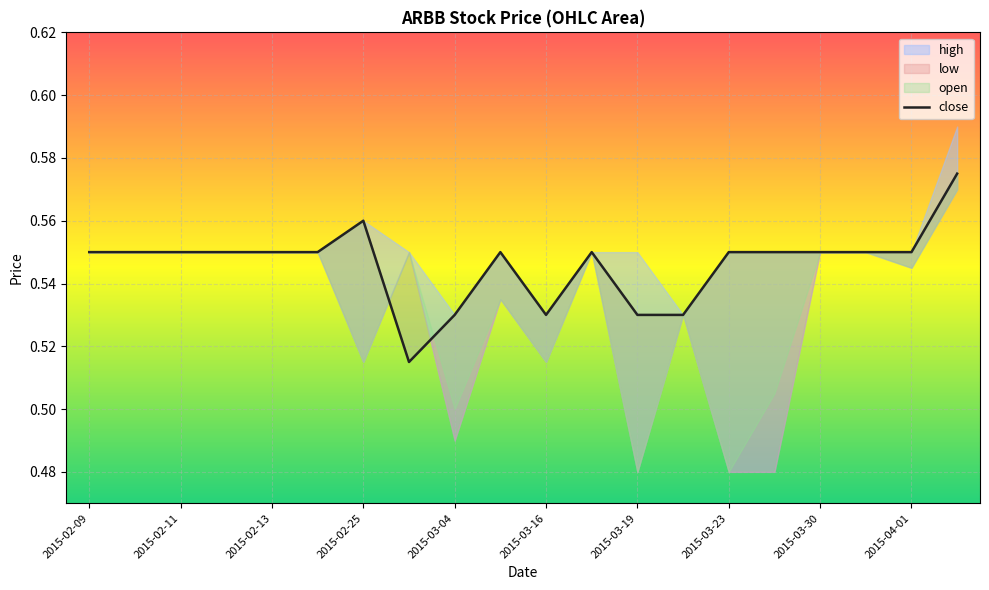

What is the value of the 8th point from the left?

0.5